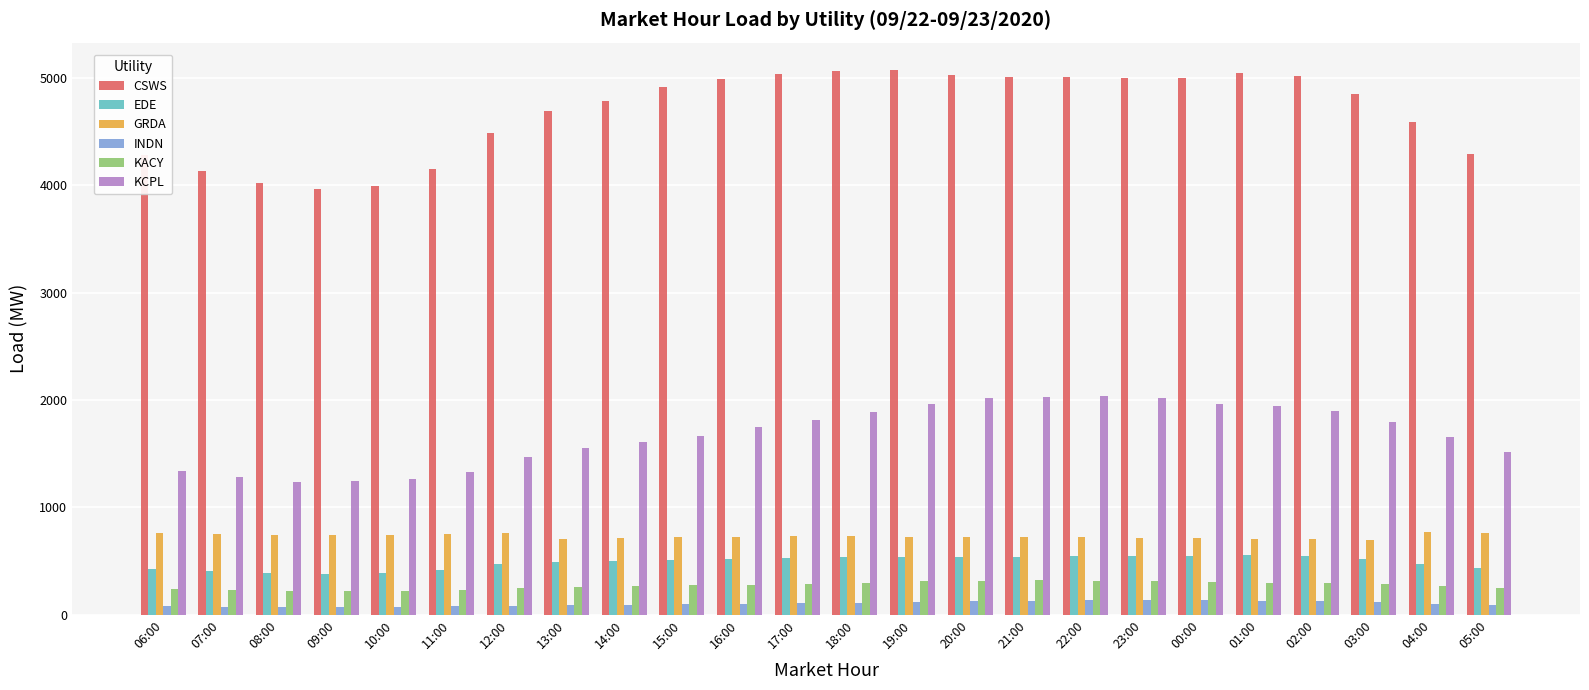

Which series has the largest total across all categories?

CSWS